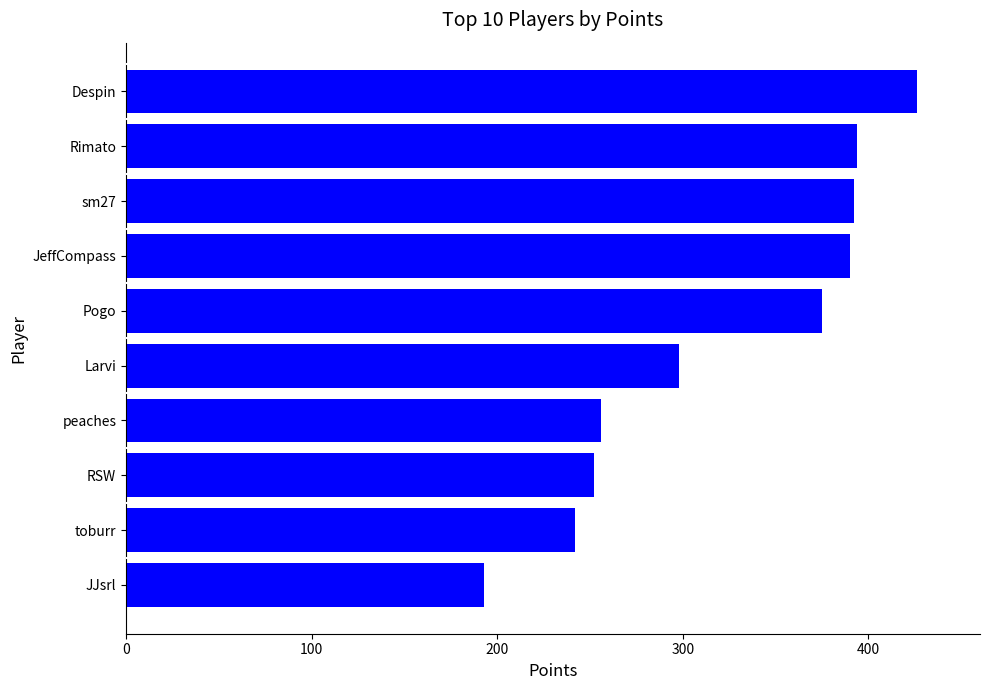

What value does the data have at peaches, to the nearest 50?

250